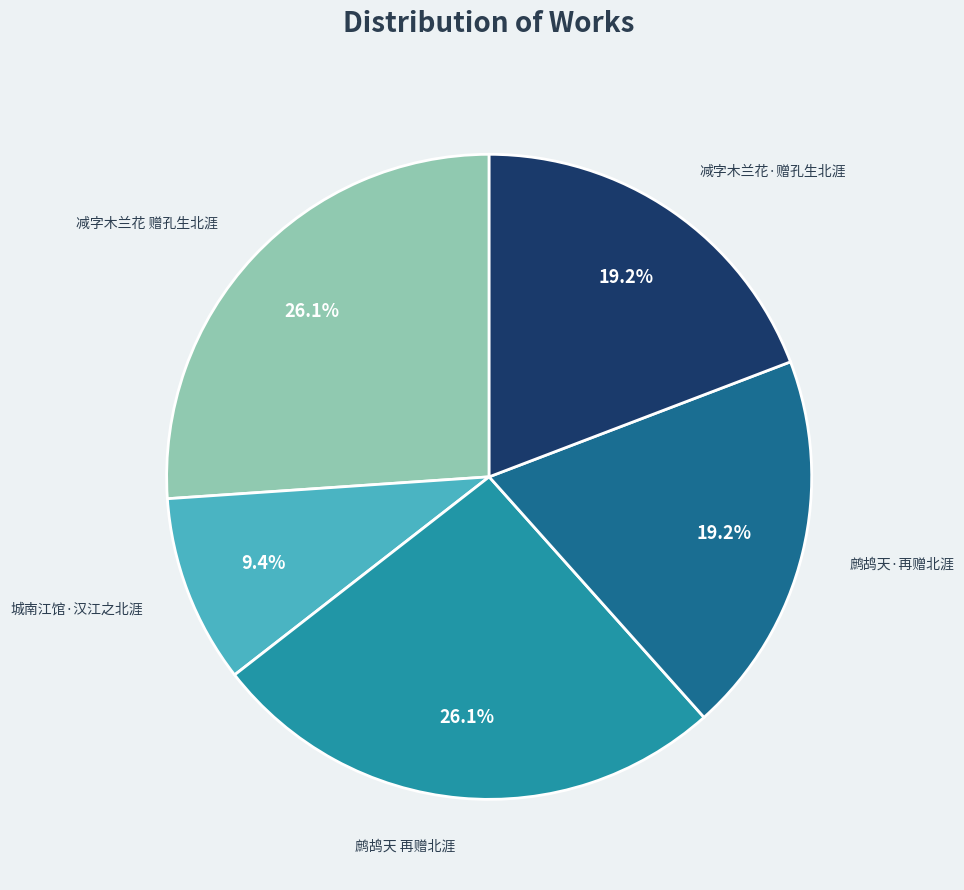

Is there any slice that represents more than half of the pie?

No